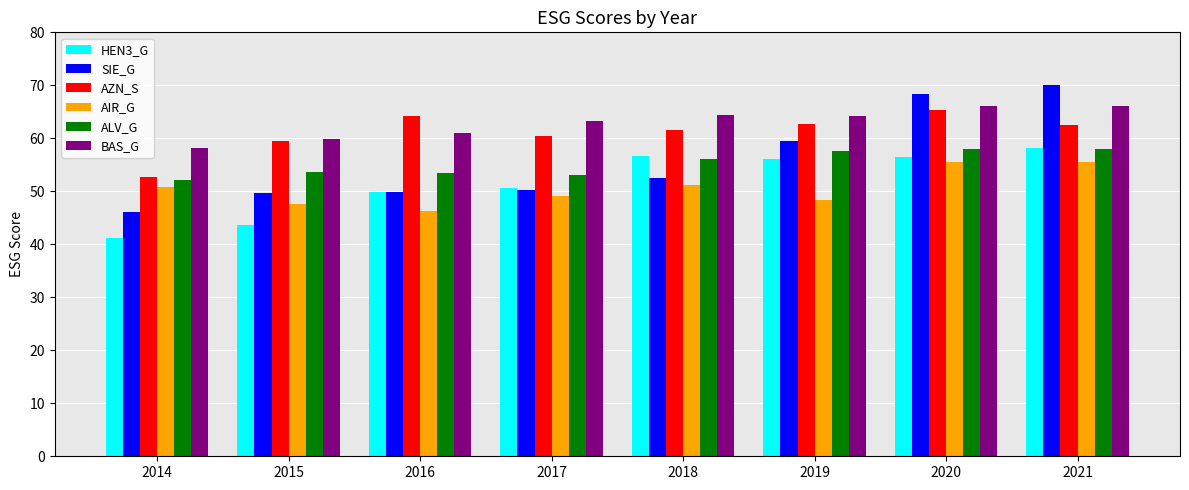

How many bars are there in total?

48